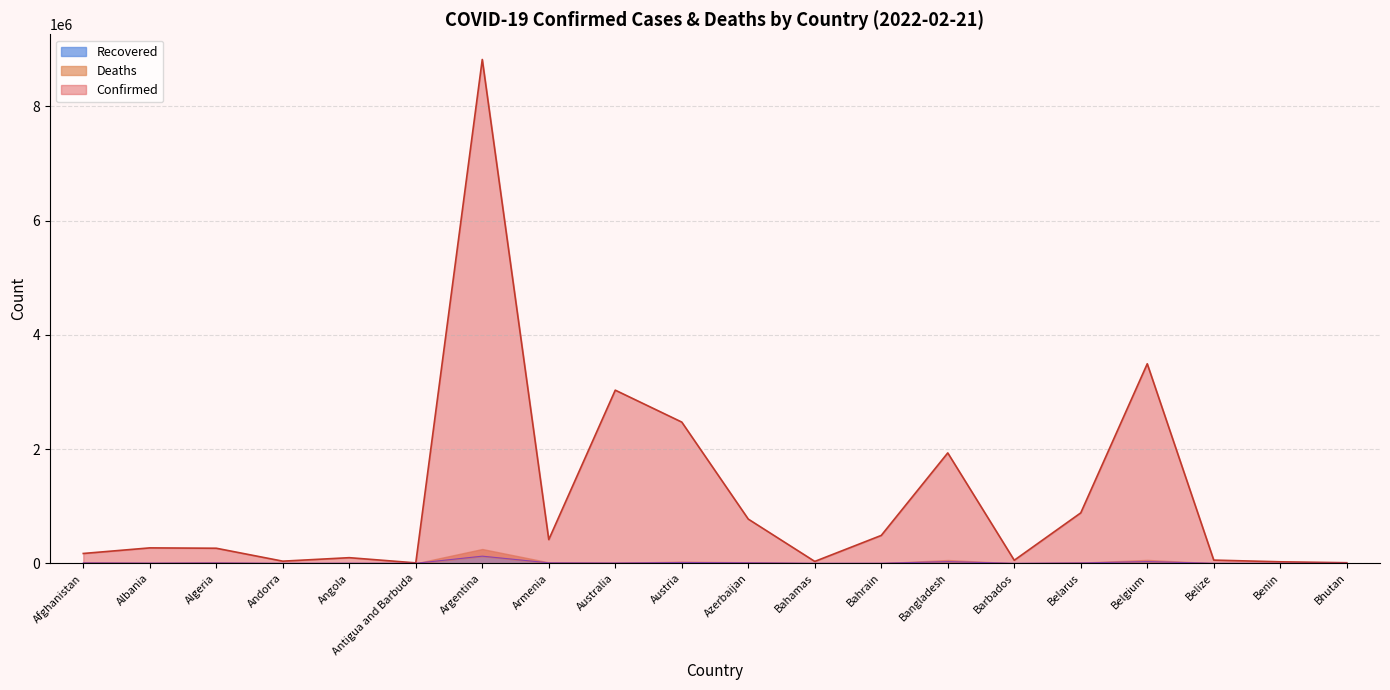

True or false: Confirmed has a value of 15133752 at Argentina.

False